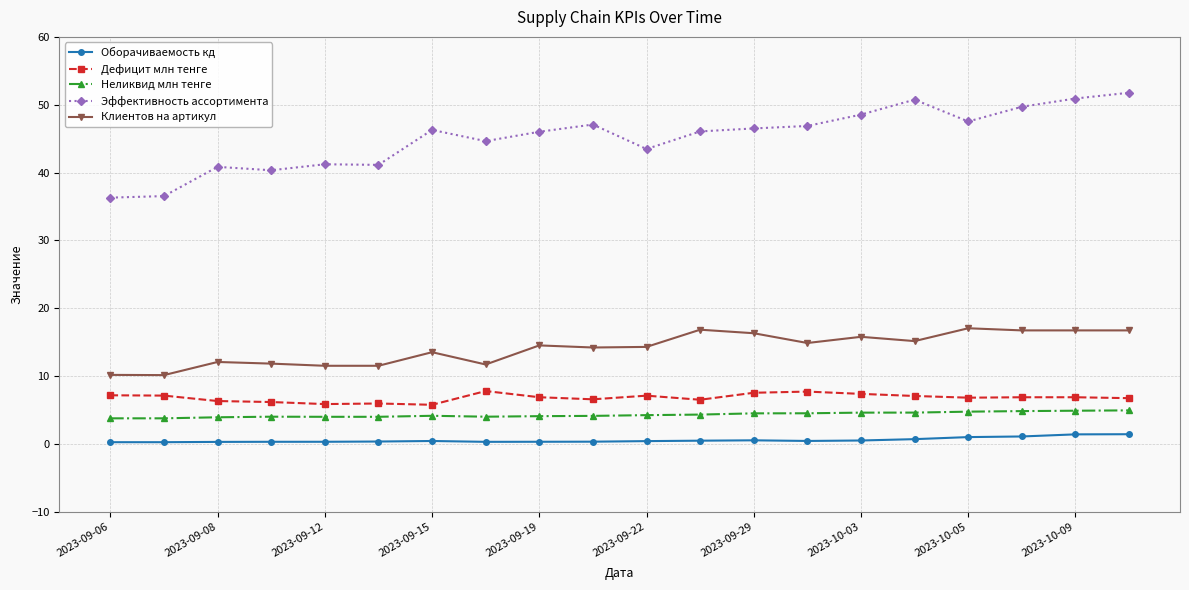

In Оборачиваемость кд, how many points are lower than both neighbors (excluding endpoints)?

3